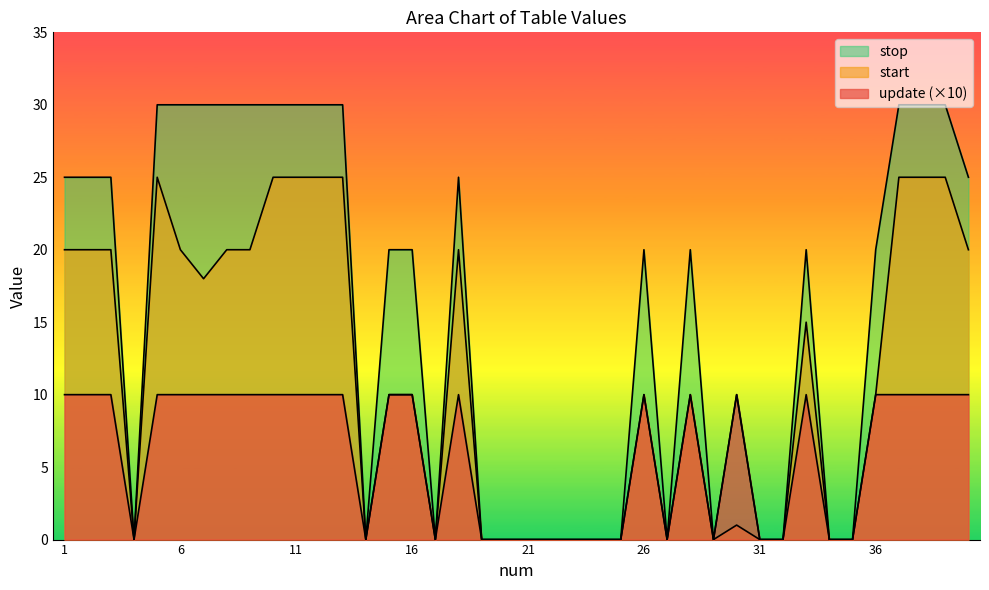

Reading right to left, extract all data points from this chart.

update: 10	10	10	10	10	0	0	10	0	0	10	0	10	0	10	0	0	0	0	0	0	0	10	0	10	10	0	10	10	10	10	10	10	10	10	10	0	10	10	10
start: 20	25	25	25	10	0	0	15	0	0	1	0	10	0	10	0	0	0	0	0	0	0	20	0	10	10	0	25	25	25	25	20	20	18	20	25	0	20	20	20
stop: 25	30	30	30	20	0	0	20	0	0	10	0	20	0	20	0	0	0	0	0	0	0	25	0	20	20	0	30	30	30	30	30	30	30	30	30	0	25	25	25